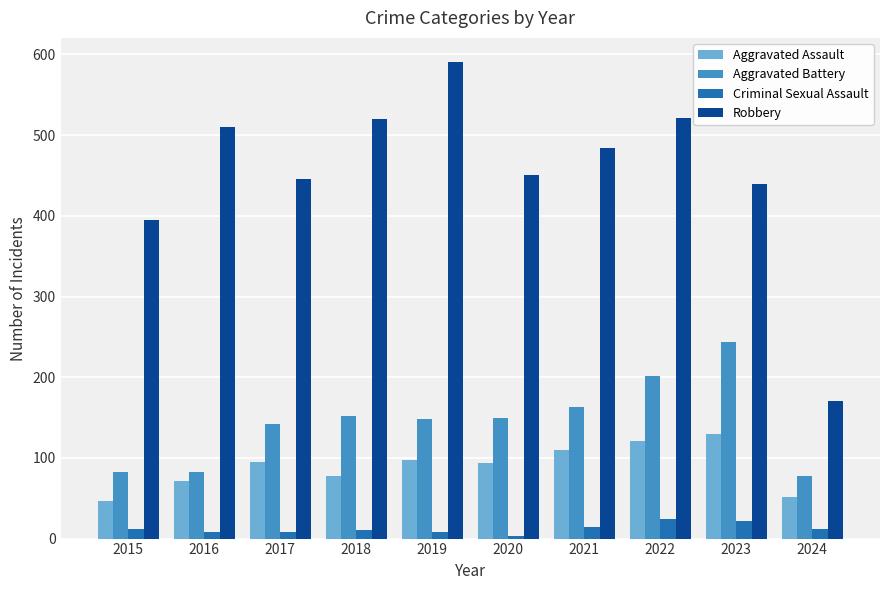

Count the number of data series in this chart.

4